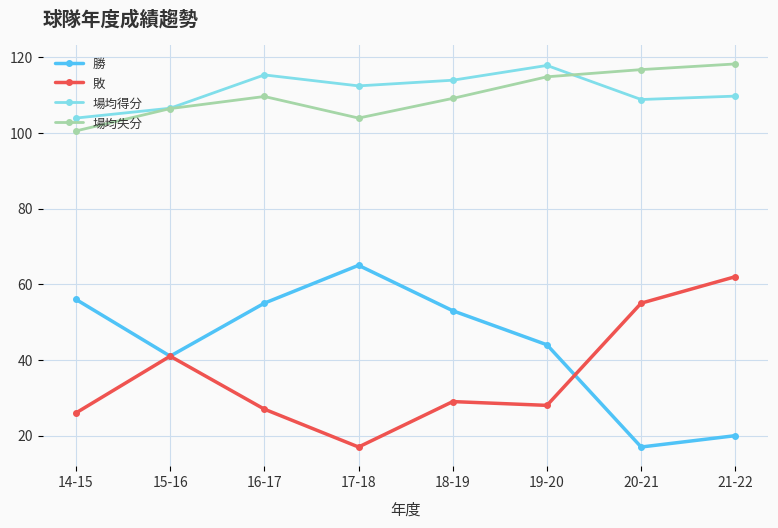

How many values in the 勝 series are below 53?

4